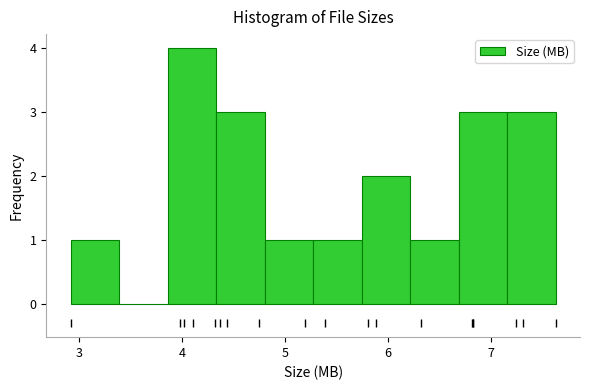

How tall is the bar that spans 3.9 to 4.3 on the x-axis? Neither the bar edges nor the heights are printed on the chart, so give them approximately, as read against the axes.

4